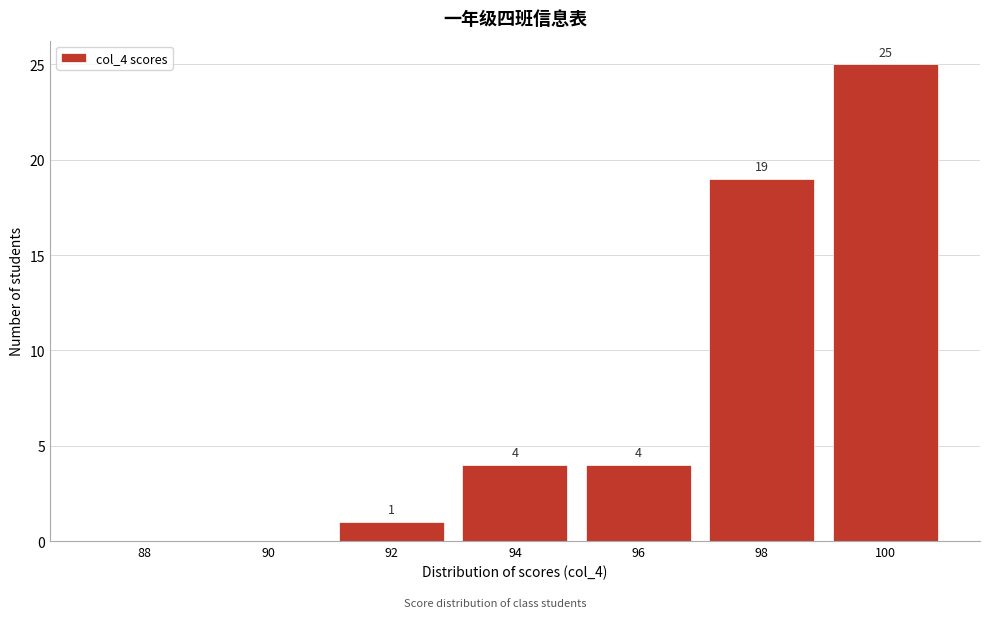

Reading left to right, list all the values displayed in this chart.

88=0	90=0	92=1	94=4	96=4	98=19	100=25